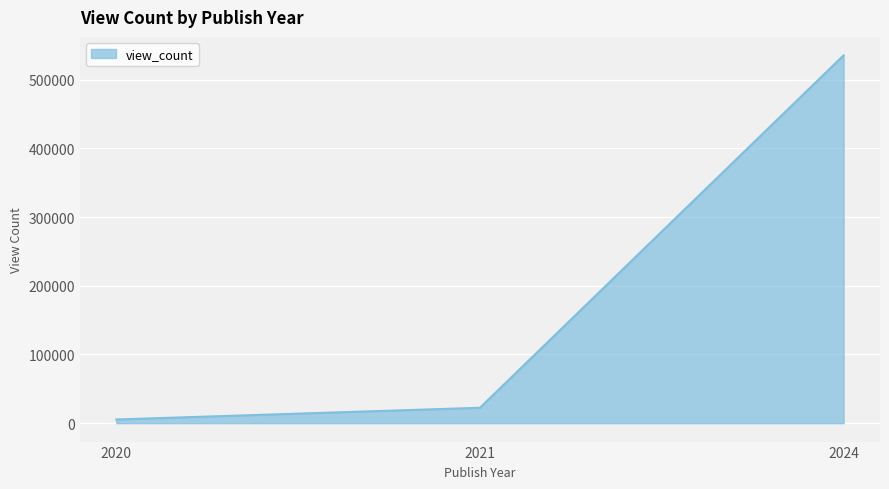

Reading right to left, list all the values displayed in this chart.

535335	22450	5375